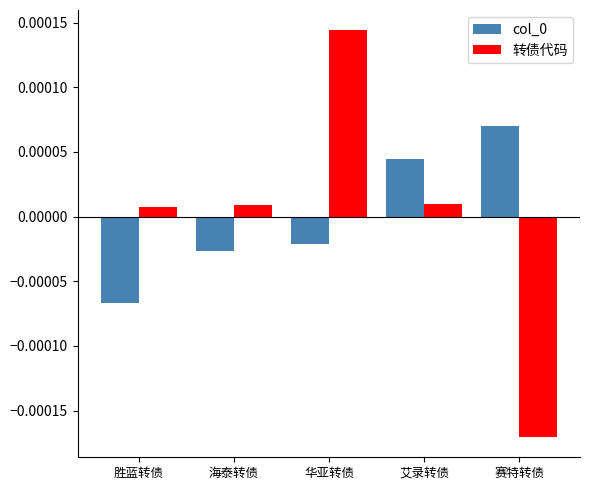

Which series has the widest spread of values?

转债代码